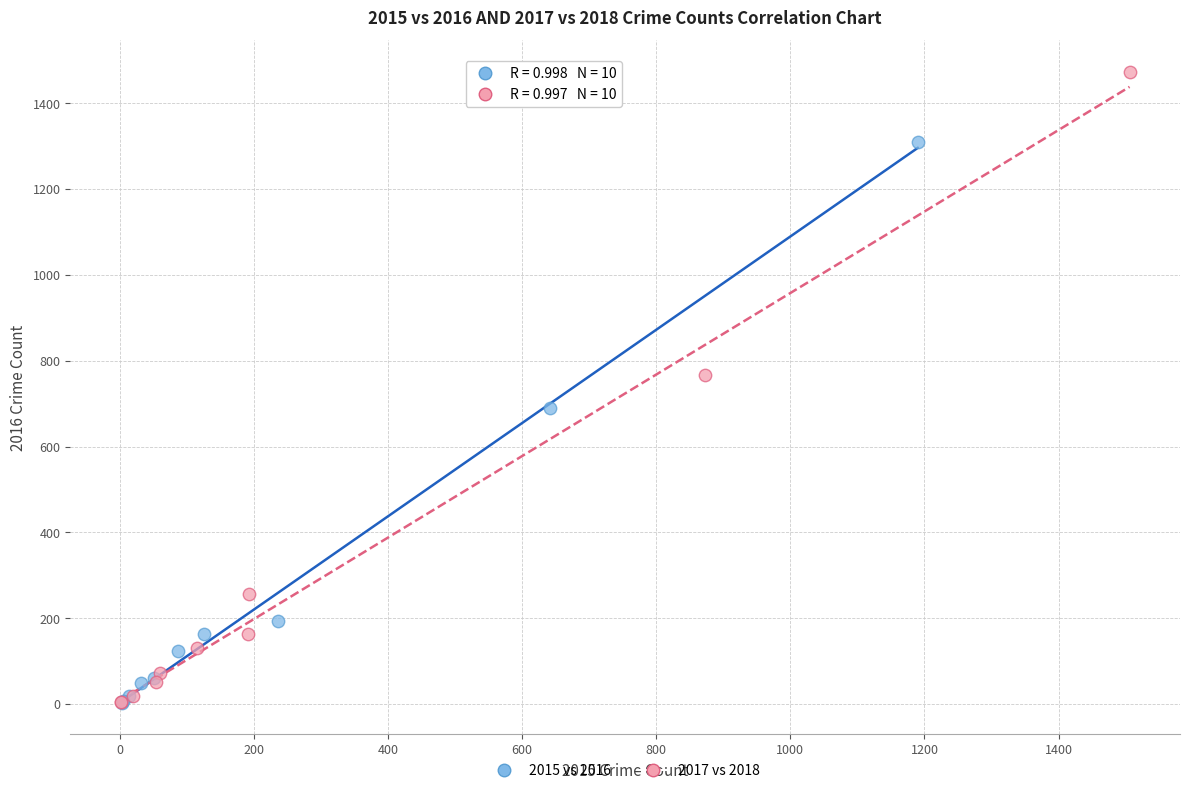

What are all the series names shown in the legend?

2015 vs 2016, 2017 vs 2018